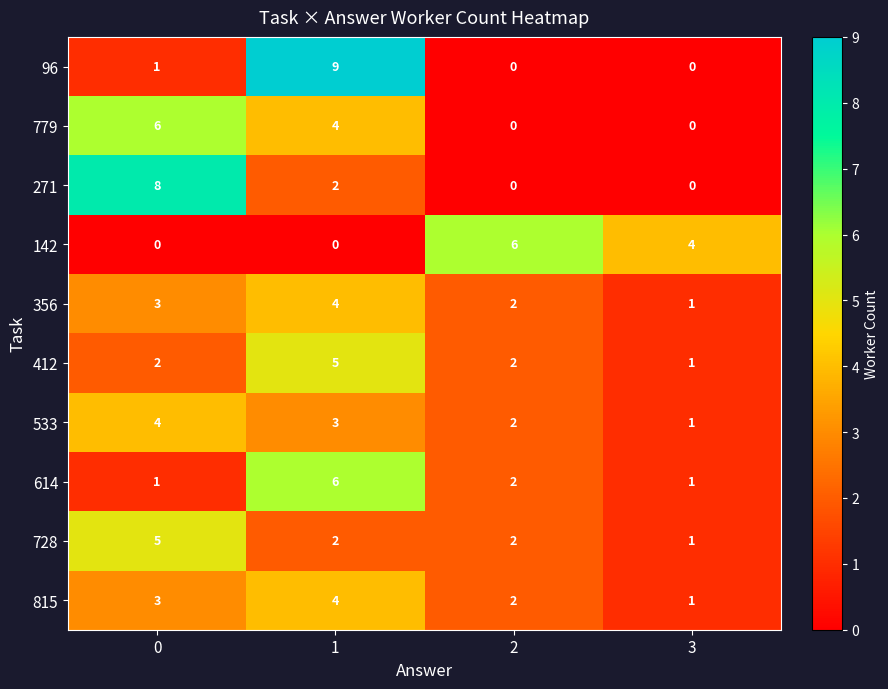

List the labels in order of 533 value, largest first.

0, 1, 2, 3